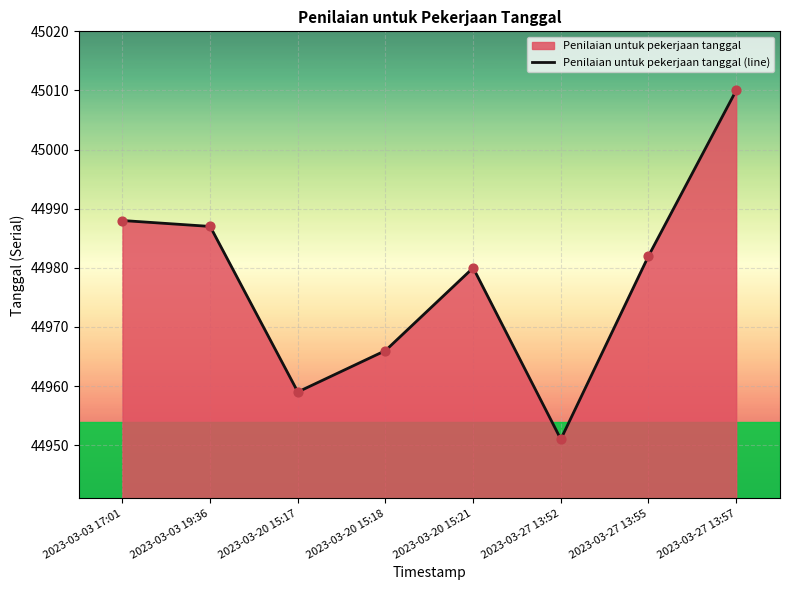

What is the change in value from 2023-03-03 19:36 to 2023-03-20 15:17?

-28